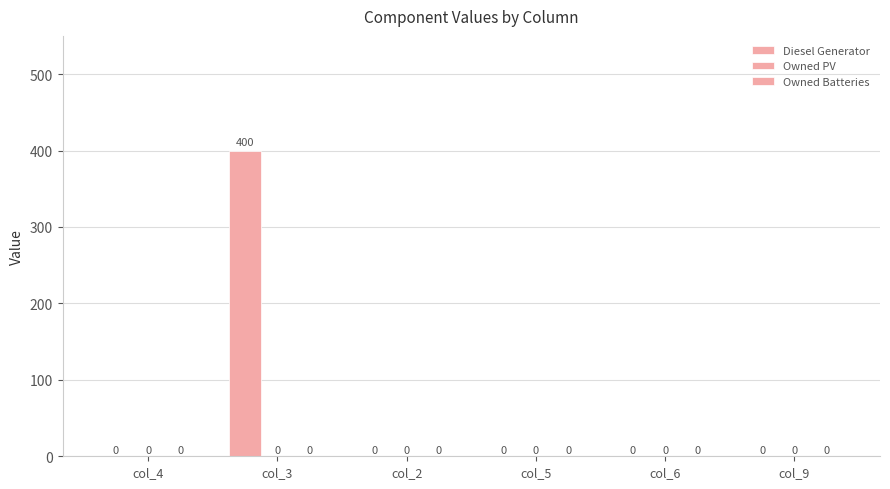

What is the label of the 4th bar from the right?

col_2